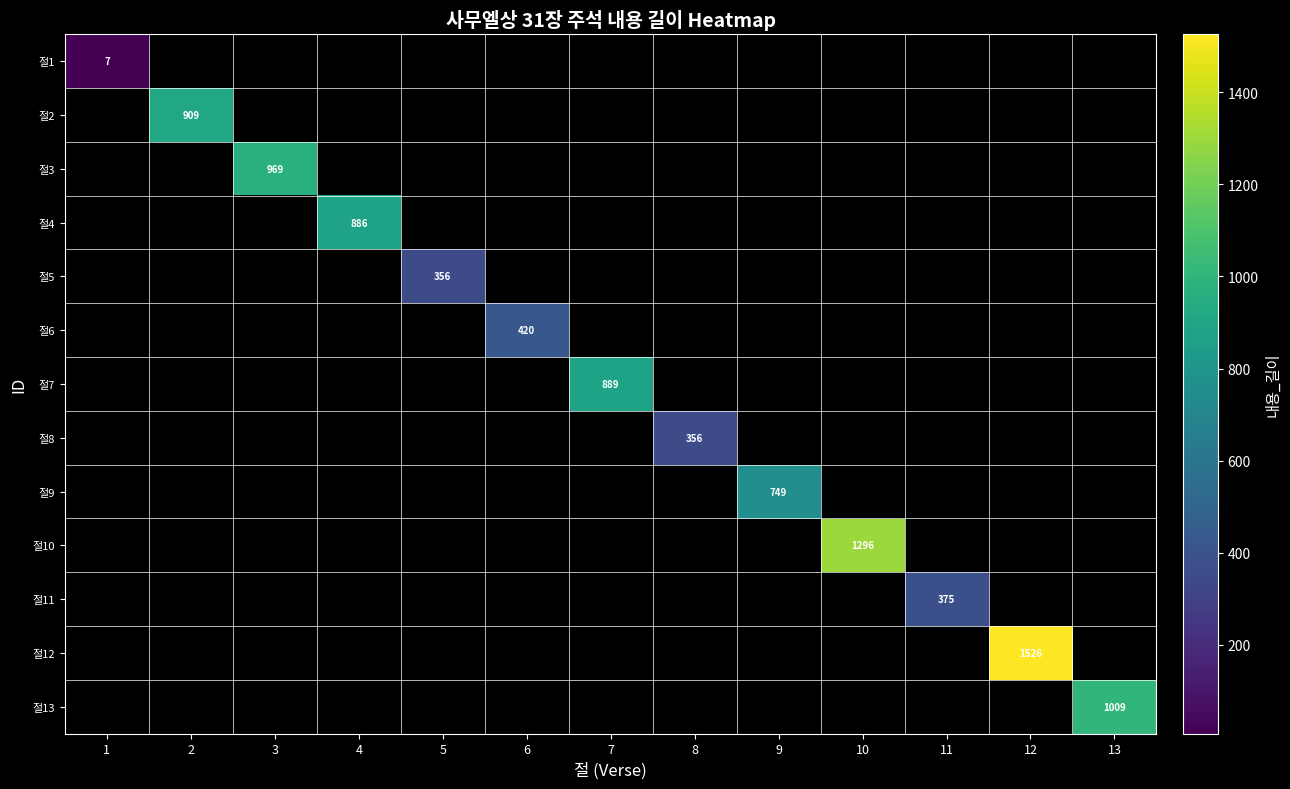

What is the smallest value displayed?

7.0